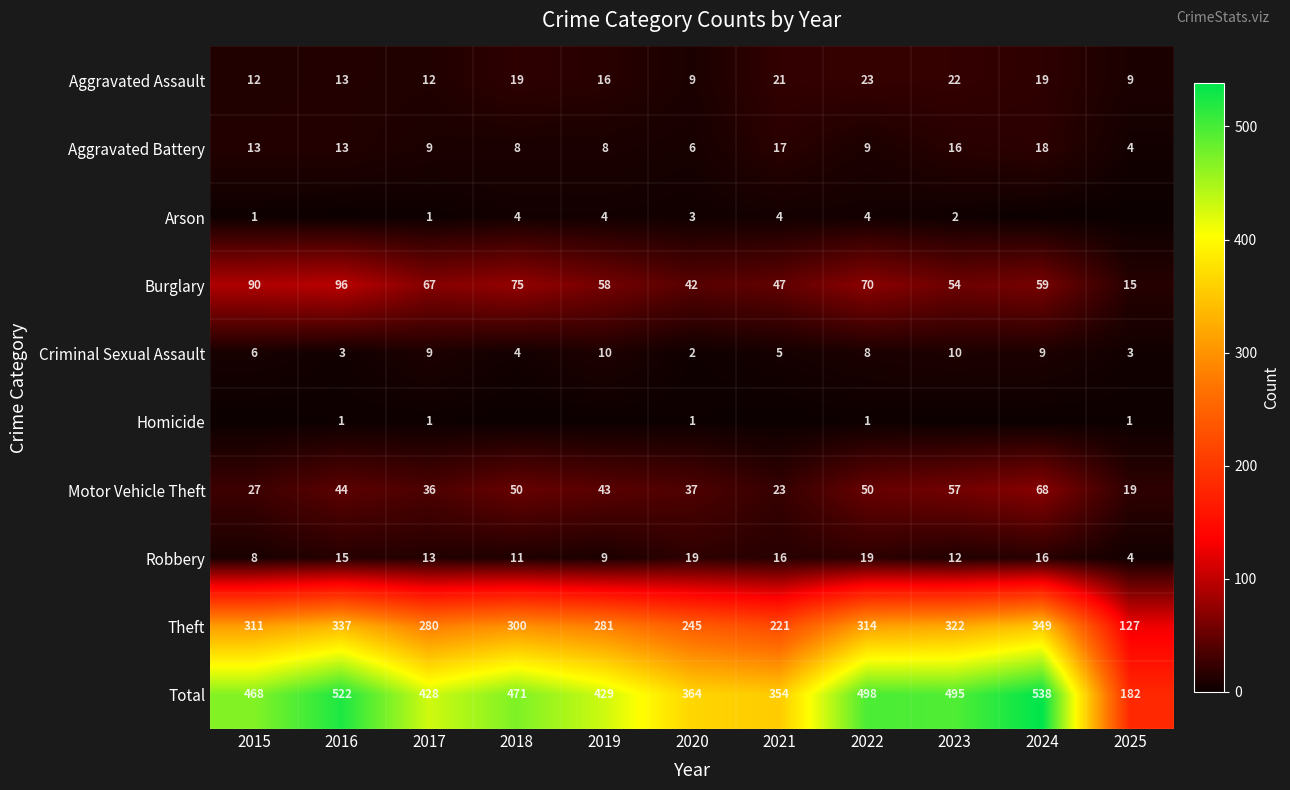

What is the minimum value for Theft?

127